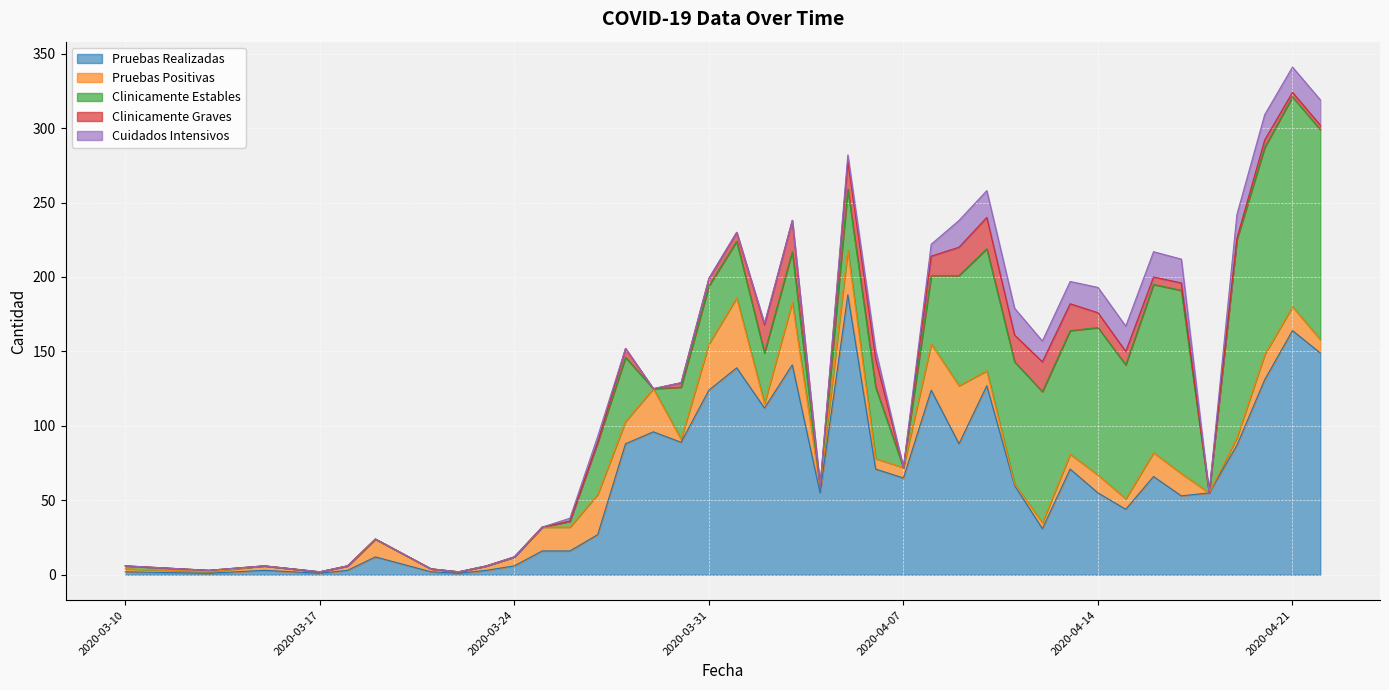

What is the spread (max minus min) of values at 2020-04-15?

83